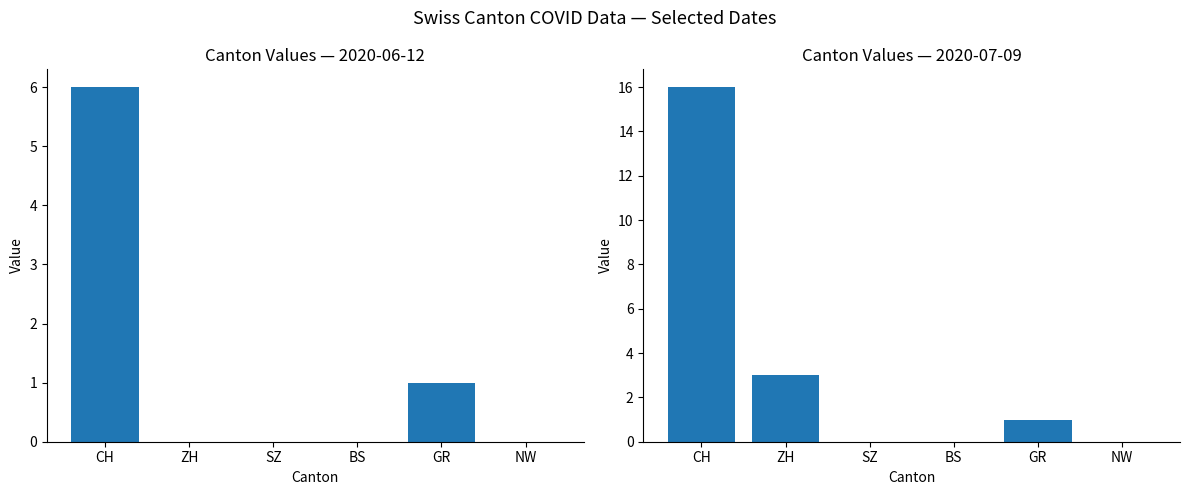

At which label does the data first exceed 1?

CH